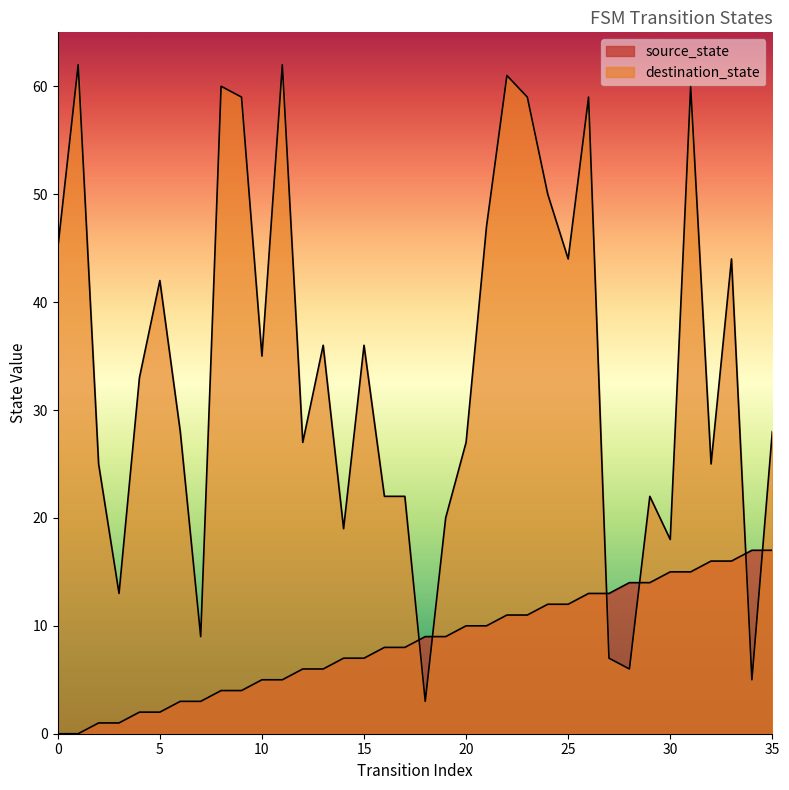

Rank the categories by source_state value from lowest to highest.

0, 1, 2, 3, 4, 5, 6, 7, 8, 9, 10, 11, 12, 13, 14, 15, 16, 17, 18, 19, 20, 21, 22, 23, 24, 25, 26, 27, 28, 29, 30, 31, 32, 33, 34, 35